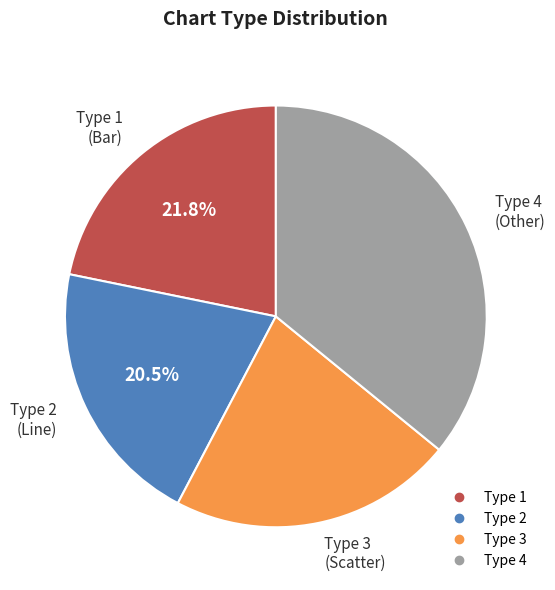

Does any single category account for the majority?

No